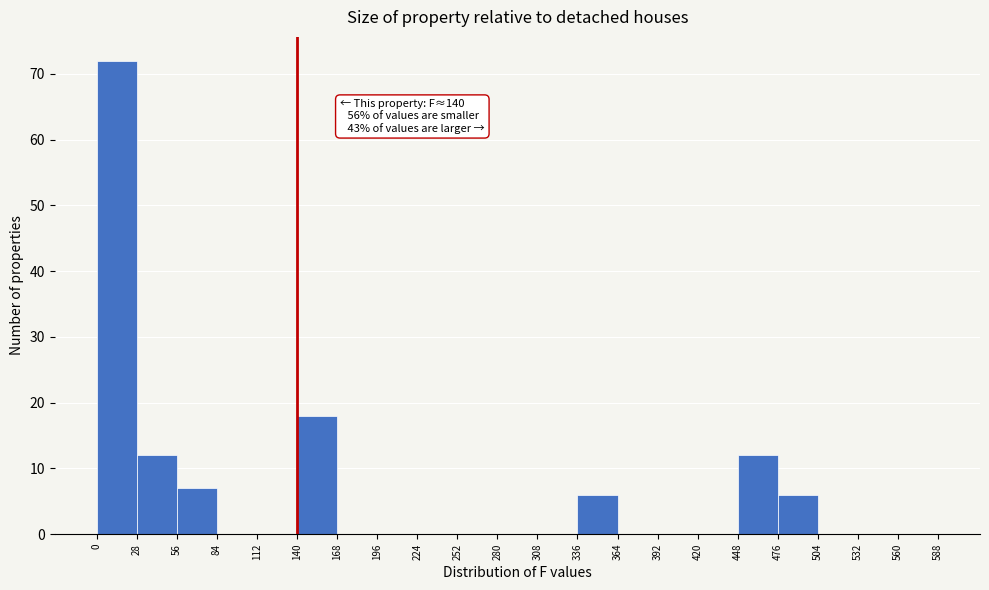

Which range on the x-axis has the tallest bar?

0 to 28